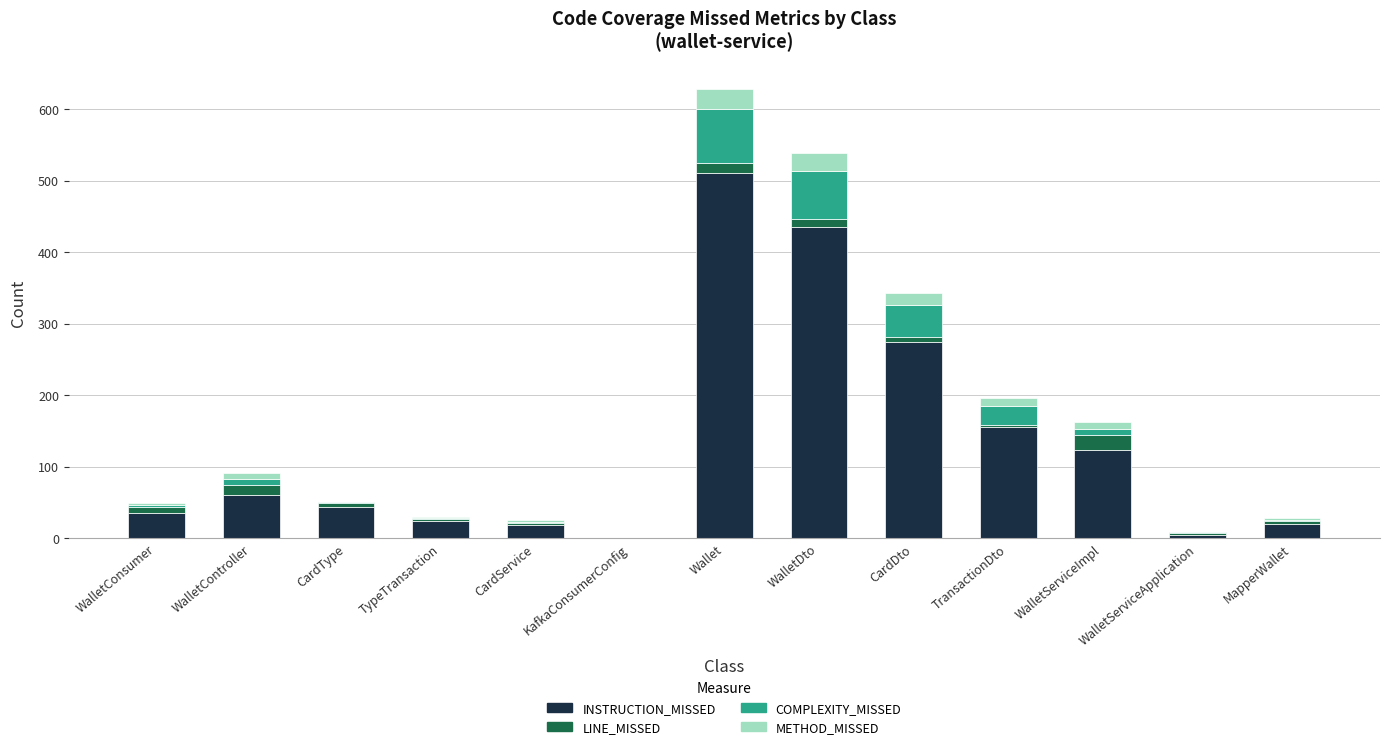

At which label does INSTRUCTION_MISSED reach its peak?

Wallet